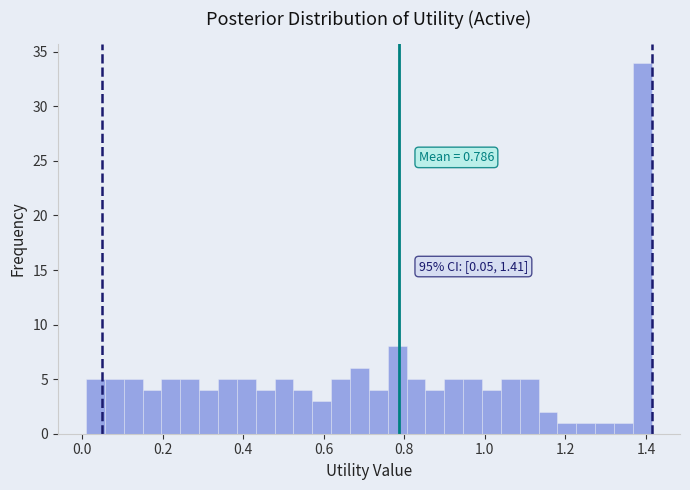

Read against the x-axis, roughly where is the centre of the tallest bar?

1.40